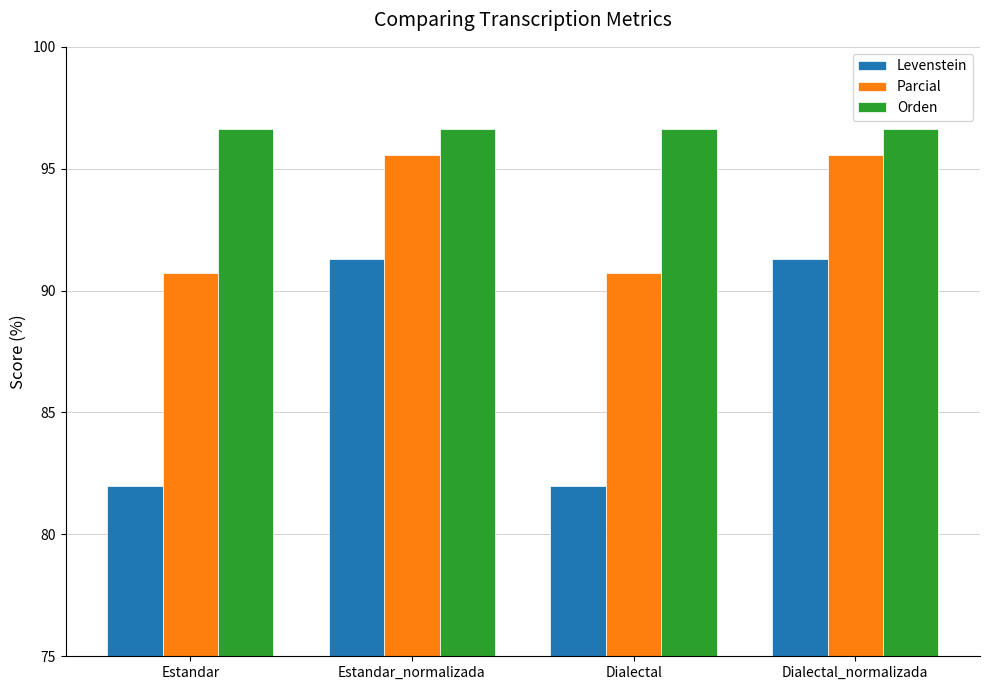

List the series in order of their peak value, highest first.

Orden, Parcial, Levenstein